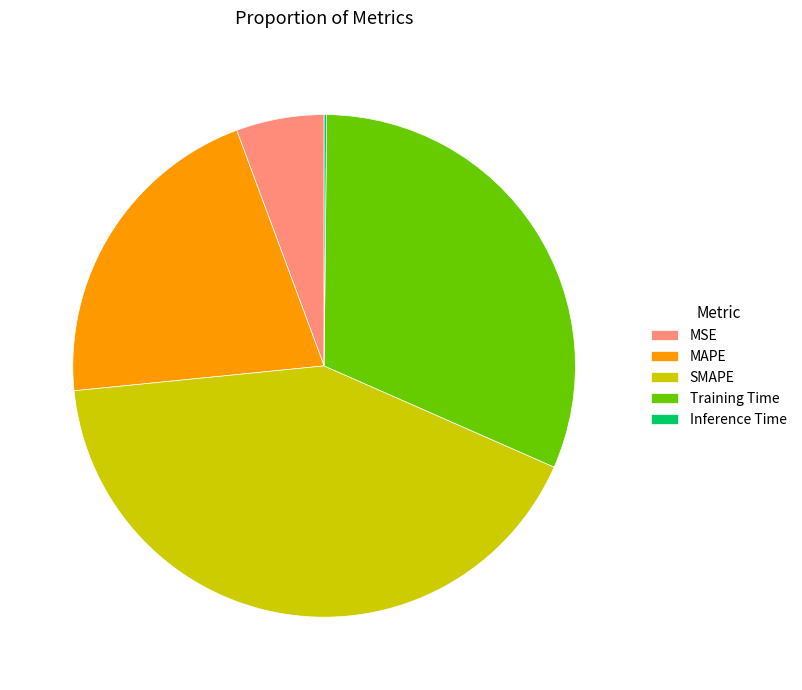

Which slice is the largest?

SMAPE